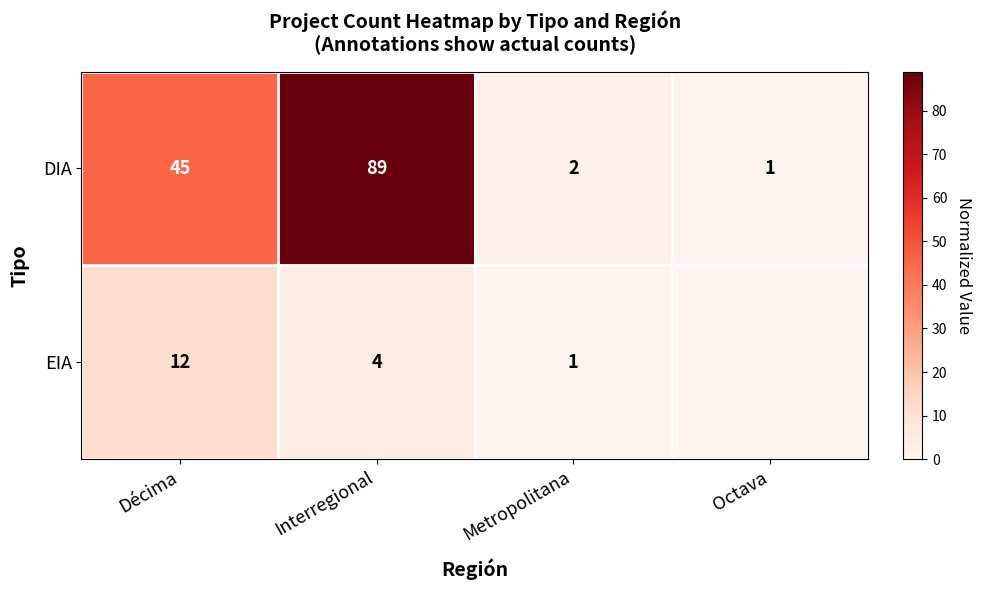

What is the difference between the highest and lowest values at Octava?

1